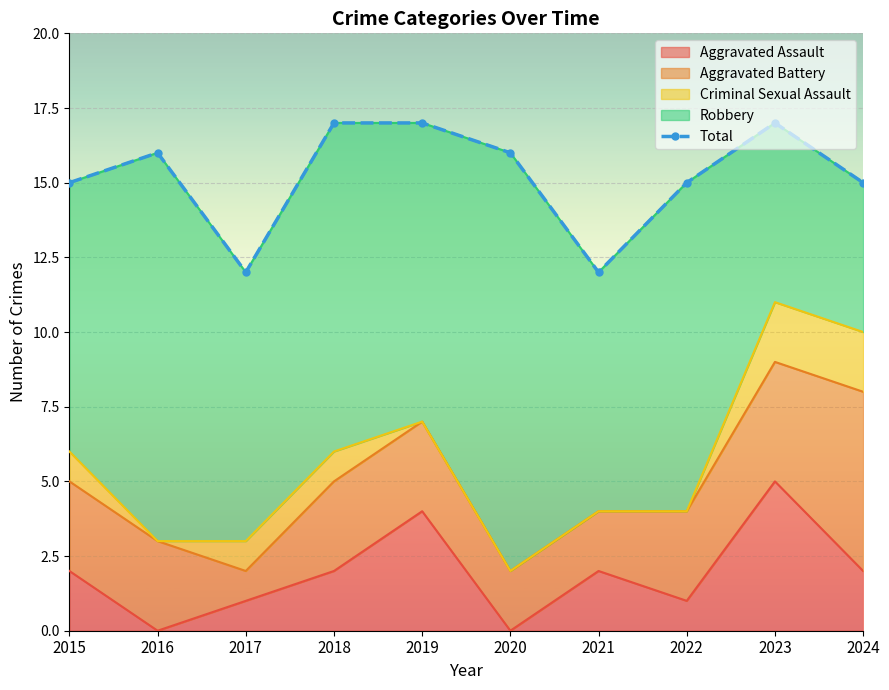

What is the minimum value shown in the chart?

12